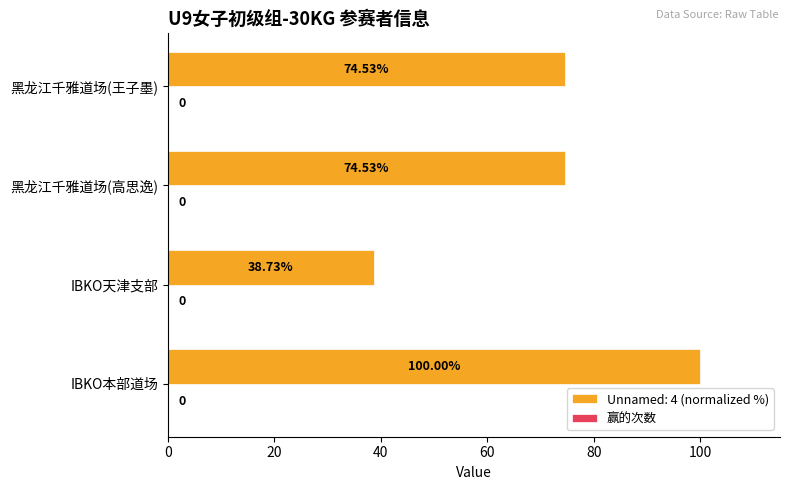

At which category does the chart reach its minimum across all series?

IBKO天津支部